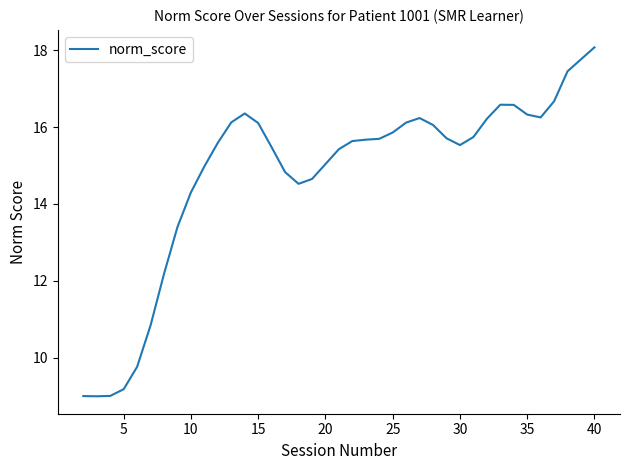

What is the difference between the maximum and minimum values?

9.1